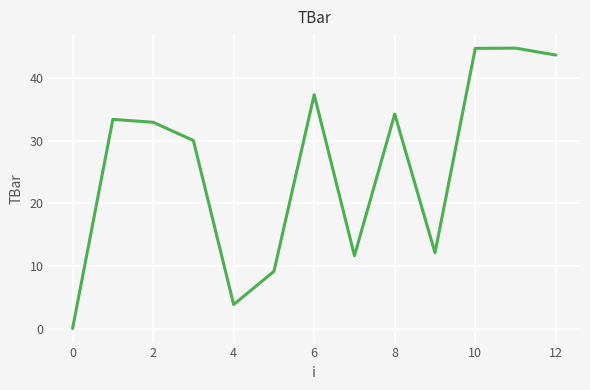

What is the difference between the maximum and minimum values?

44.7